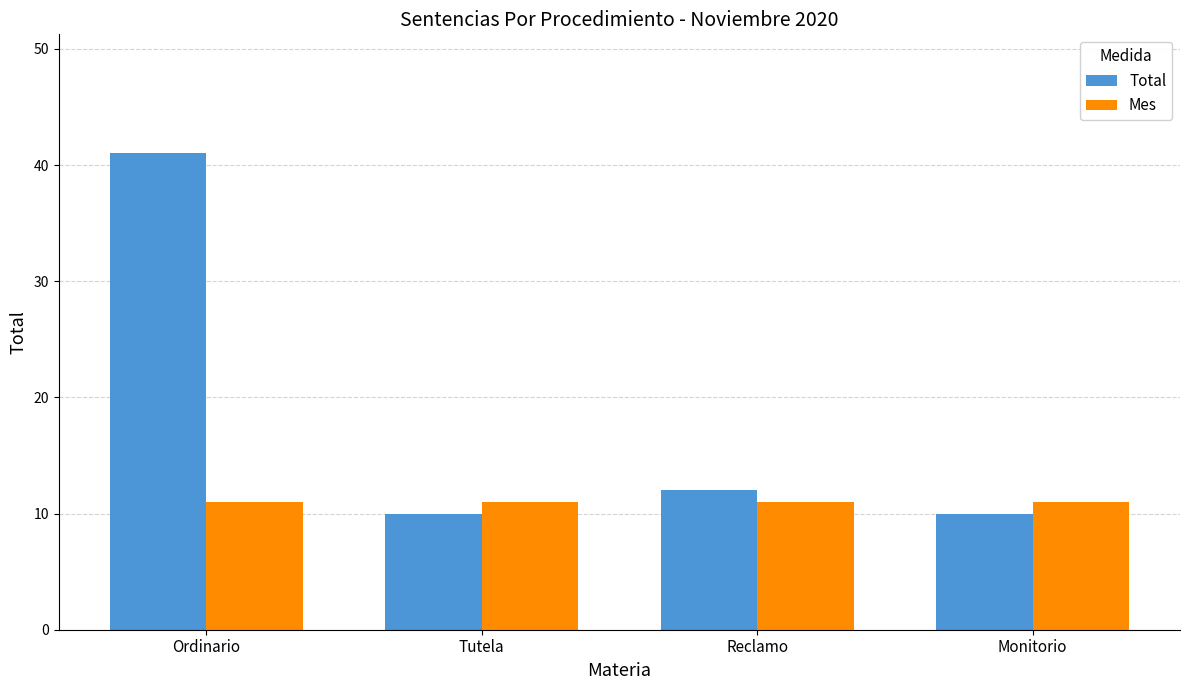

What is the approximate value of Mes at Reclamo?

11